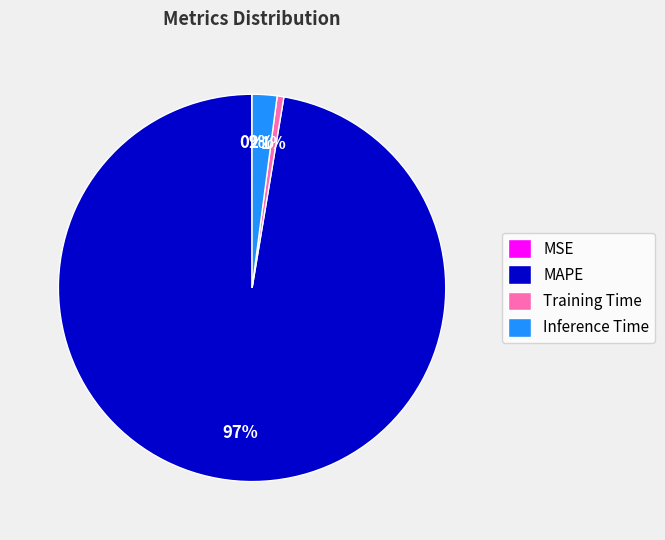

To the nearest percent, what percentage of the pie is Inference Time?

2%